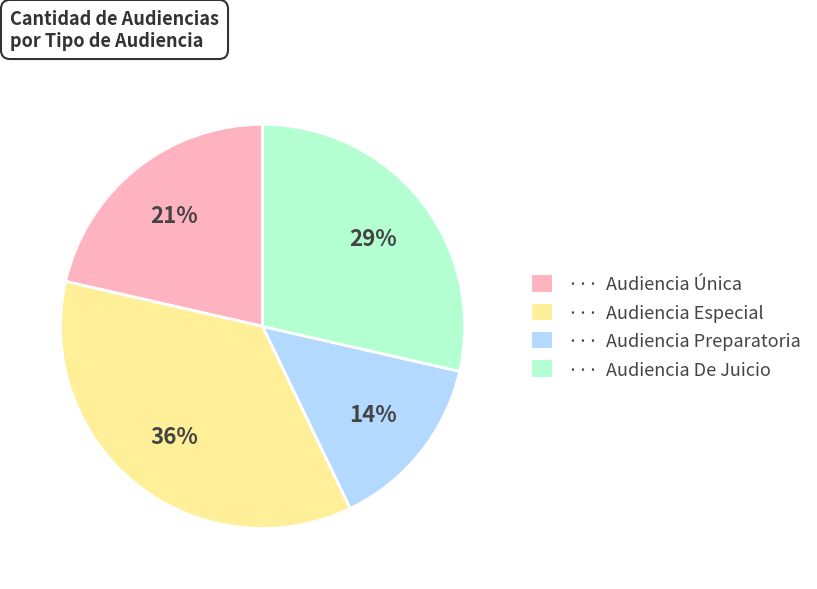

Rank the categories by value from lowest to highest.

··· Audiencia Preparatoria, ··· Audiencia Única, ··· Audiencia De Juicio, ··· Audiencia Especial